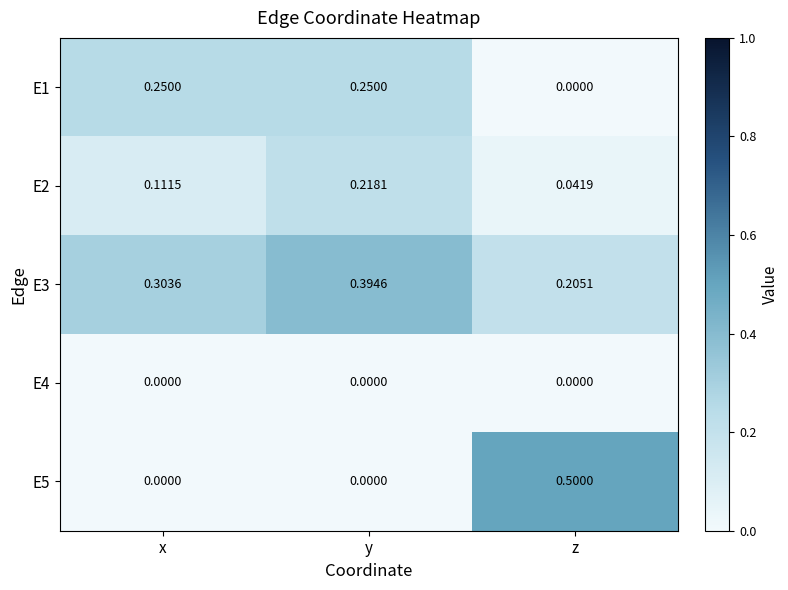

At which label does E2 reach its minimum?

z